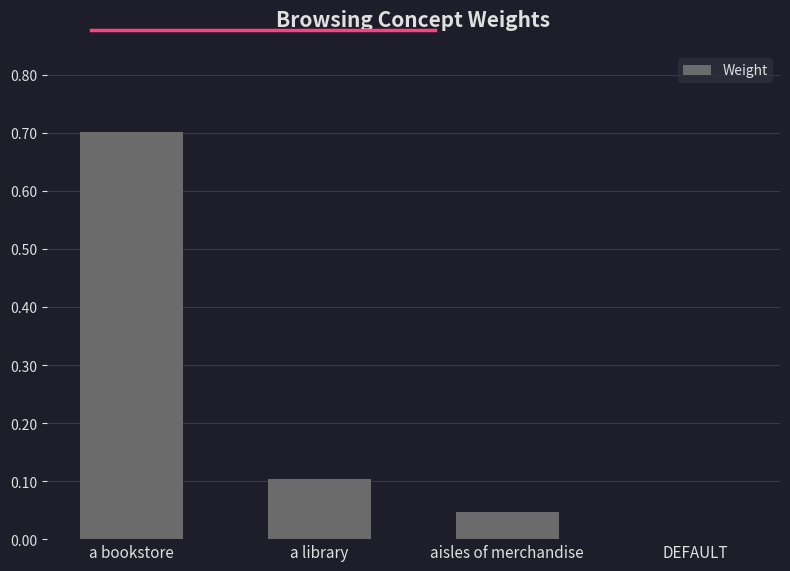

Which has a higher value, DEFAULT or a library?

a library